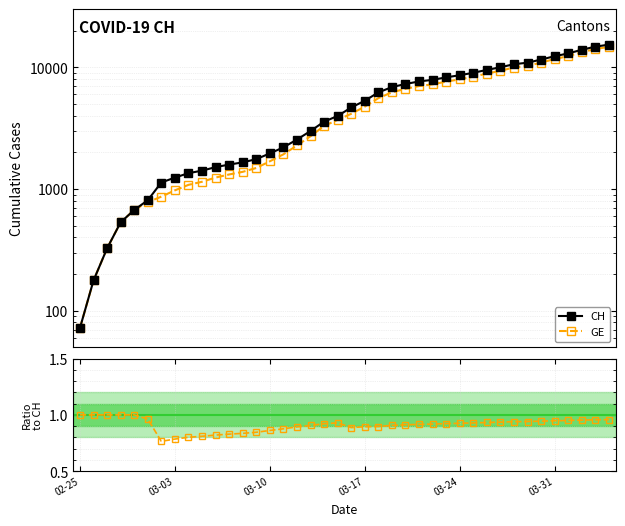

Does the chart have visible grid lines?

Yes